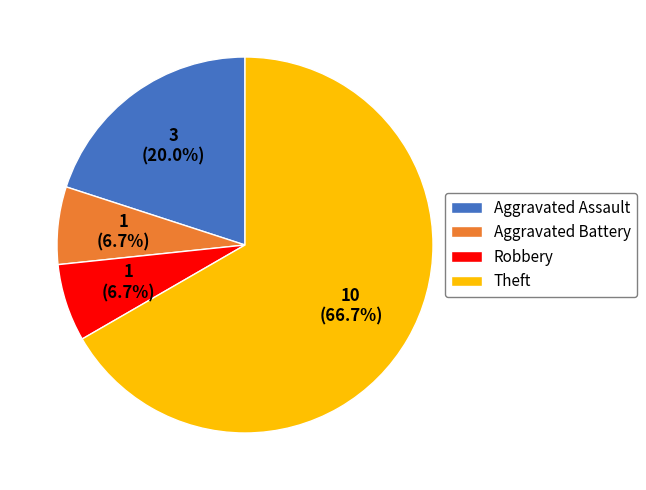

Which has a higher value, Theft or Aggravated Battery?

Theft